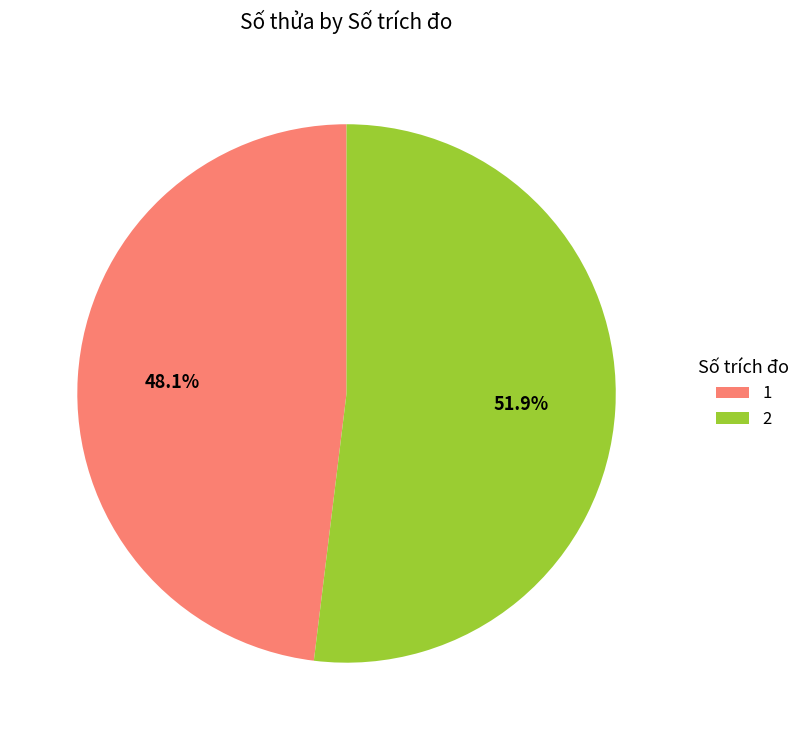

What is the smallest slice in the pie chart?

1